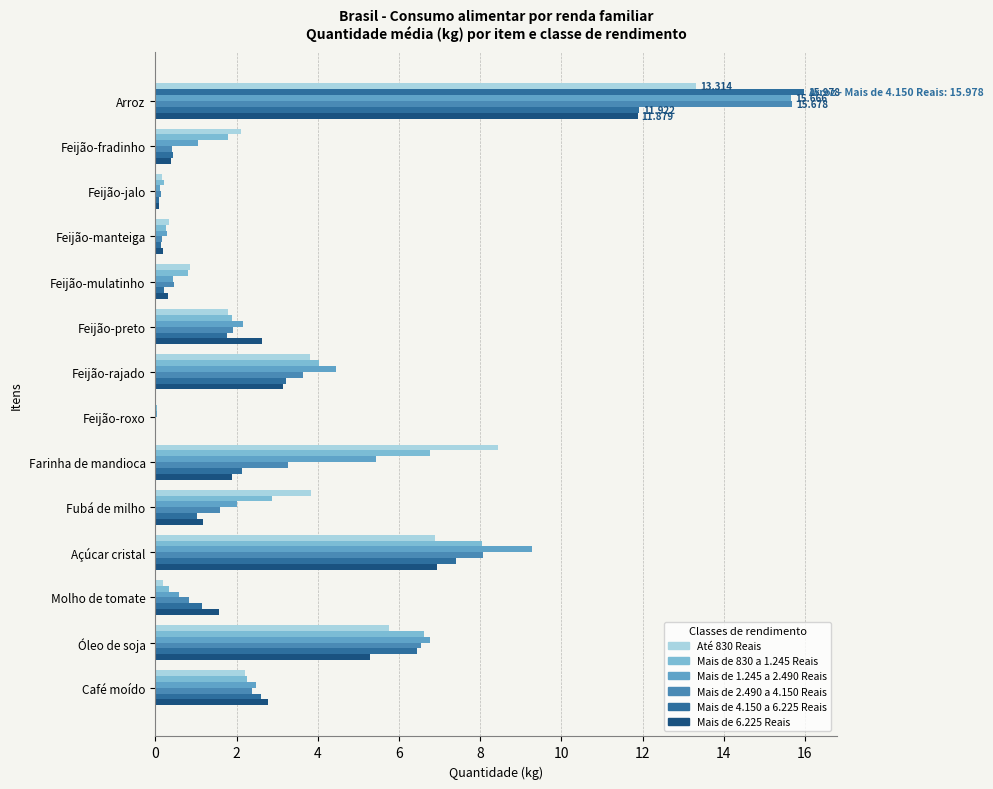

True or false: Mais de 6.225 Reais has a value of 6.9 at Açúcar cristal.

True